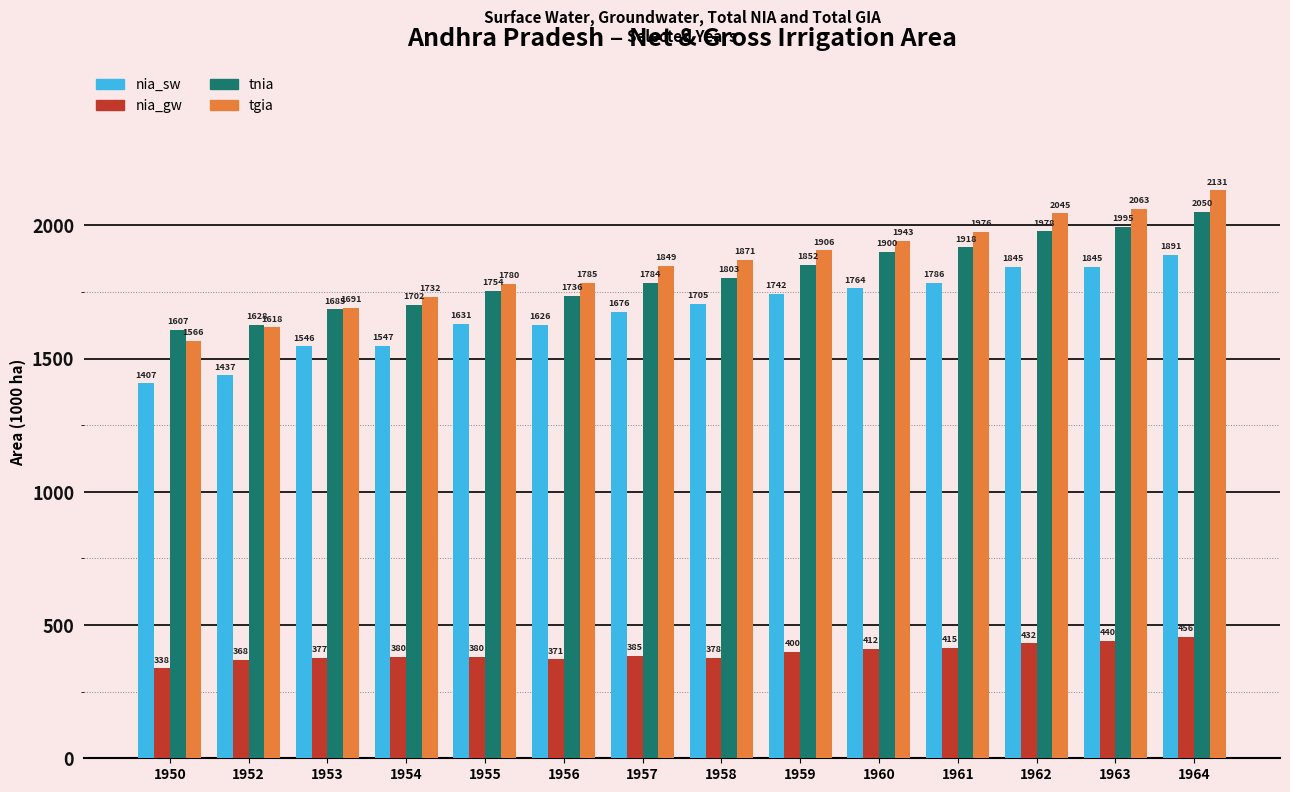

What is the difference between the nia_sw values at 1959 and 1963?

103.5